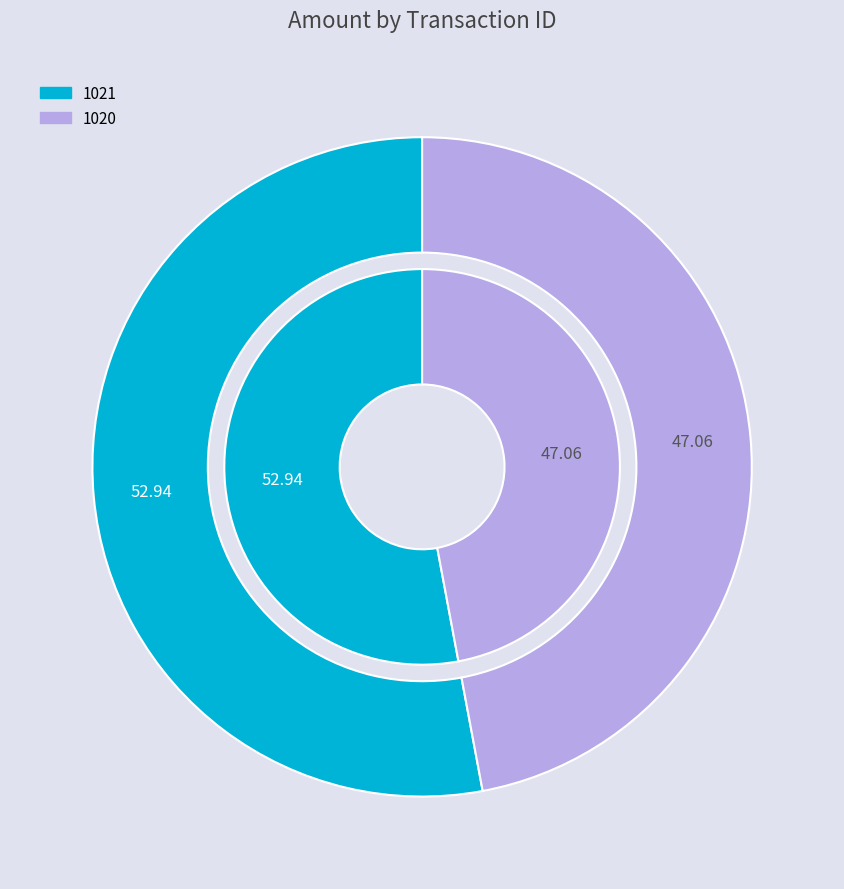

Which slice represents more than half of the pie?

1021